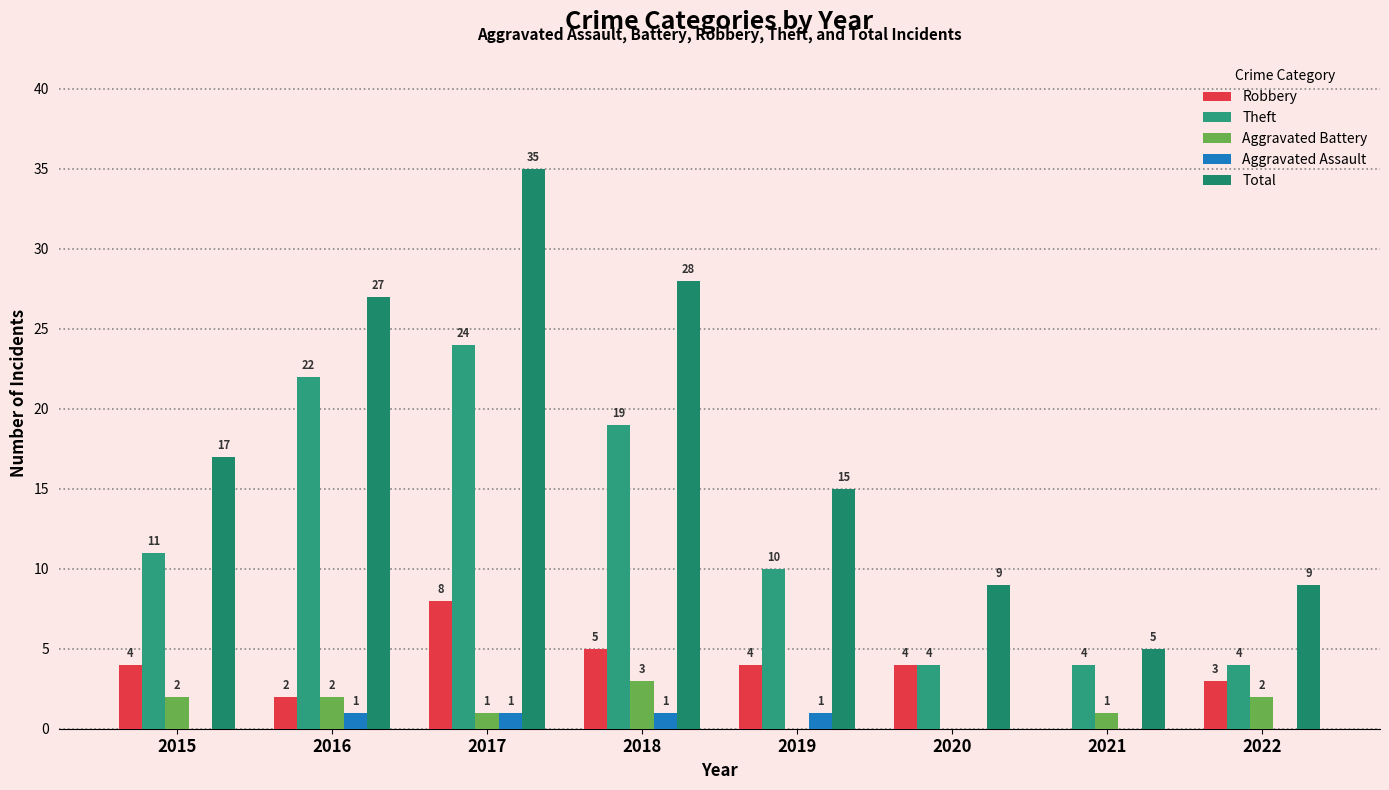

At 2019, list the series in order from largest to smallest.

Total, Theft, Robbery, Aggravated Assault, Aggravated Battery